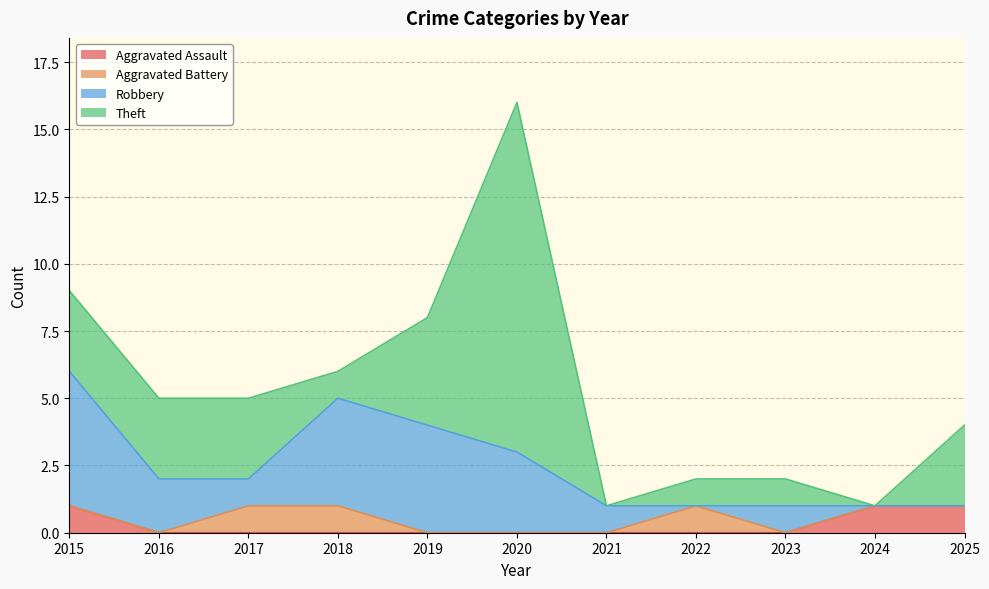

Which series ends up on top after the final intersection of Theft and Aggravated Assault?

Theft